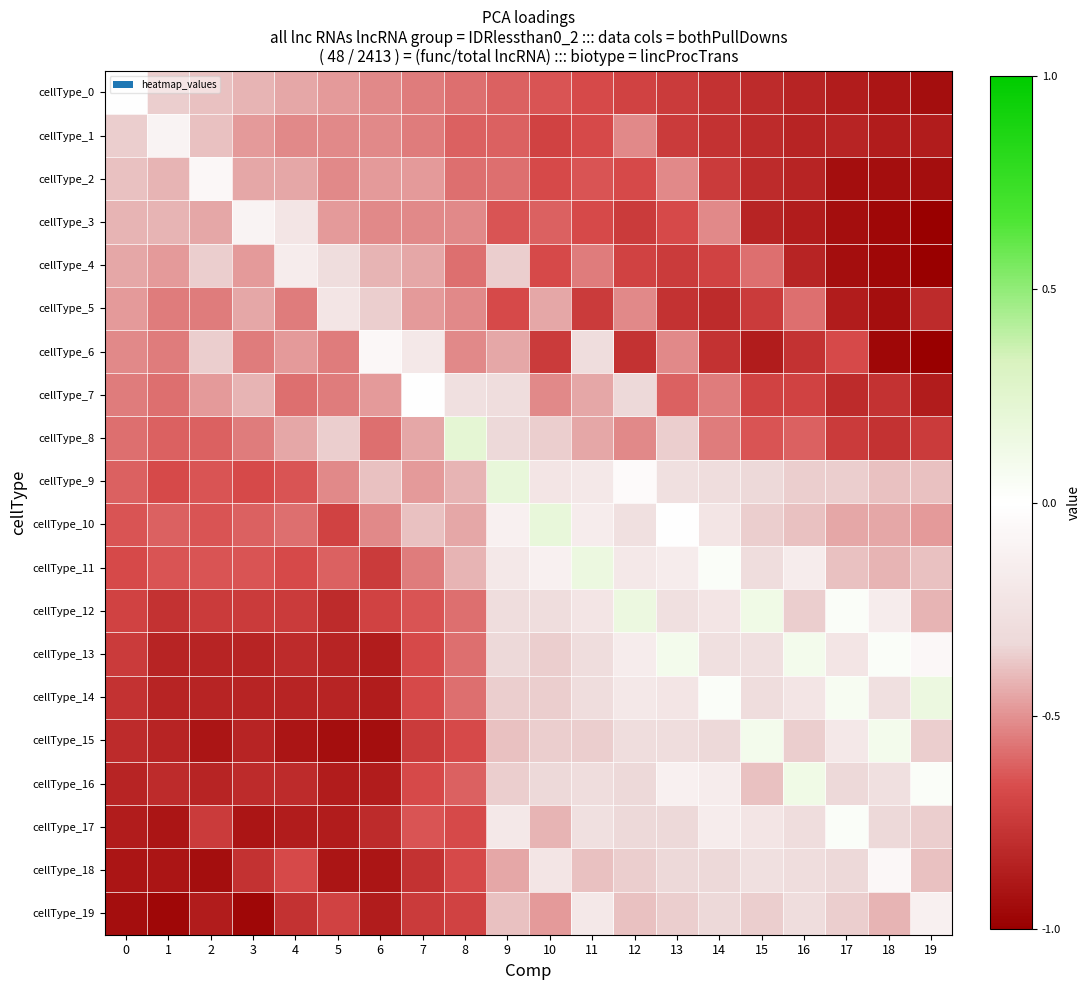

Reading left to right, what are all the values shown in this chart?

cellType_0: 0=0.0	1=-0.4	2=-0.4	3=-0.4	4=-0.5	5=-0.5	6=-0.5	7=-0.5	8=-0.6	9=-0.6	10=-0.6	11=-0.7	12=-0.7	13=-0.7	14=-0.8	15=-0.8	16=-0.8	17=-0.9	18=-0.9	19=-0.9
cellType_1: 0=-0.4	1=-0.1	2=-0.4	3=-0.5	4=-0.5	5=-0.5	6=-0.5	7=-0.5	8=-0.6	9=-0.6	10=-0.7	11=-0.7	12=-0.5	13=-0.7	14=-0.8	15=-0.8	16=-0.8	17=-0.8	18=-0.9	19=-0.9
cellType_2: 0=-0.4	1=-0.4	2=-0.1	3=-0.5	4=-0.5	5=-0.5	6=-0.5	7=-0.5	8=-0.6	9=-0.6	10=-0.7	11=-0.6	12=-0.7	13=-0.5	14=-0.7	15=-0.8	16=-0.8	17=-0.9	18=-0.9	19=-0.9
cellType_3: 0=-0.4	1=-0.4	2=-0.5	3=-0.1	4=-0.2	5=-0.5	6=-0.5	7=-0.5	8=-0.5	9=-0.6	10=-0.6	11=-0.7	12=-0.7	13=-0.7	14=-0.5	15=-0.8	16=-0.9	17=-0.9	18=-1.0	19=-1.0
cellType_4: 0=-0.5	1=-0.5	2=-0.4	3=-0.5	4=-0.2	5=-0.3	6=-0.4	7=-0.5	8=-0.6	9=-0.4	10=-0.7	11=-0.5	12=-0.7	13=-0.7	14=-0.7	15=-0.6	16=-0.8	17=-0.9	18=-1.0	19=-1.0
cellType_5: 0=-0.5	1=-0.5	2=-0.5	3=-0.5	4=-0.5	5=-0.2	6=-0.4	7=-0.5	8=-0.5	9=-0.7	10=-0.5	11=-0.7	12=-0.5	13=-0.8	14=-0.8	15=-0.7	16=-0.6	17=-0.9	18=-0.9	19=-0.8
cellType_6: 0=-0.5	1=-0.5	2=-0.4	3=-0.5	4=-0.5	5=-0.5	6=-0.1	7=-0.2	8=-0.5	9=-0.5	10=-0.7	11=-0.3	12=-0.8	13=-0.5	14=-0.8	15=-0.9	16=-0.8	17=-0.7	18=-1.0	19=-1.0
cellType_7: 0=-0.5	1=-0.6	2=-0.5	3=-0.4	4=-0.6	5=-0.5	6=-0.5	7=0.0	8=-0.3	9=-0.3	10=-0.5	11=-0.5	12=-0.3	13=-0.6	14=-0.5	15=-0.7	16=-0.7	17=-0.8	18=-0.8	19=-0.9
cellType_8: 0=-0.6	1=-0.6	2=-0.6	3=-0.5	4=-0.5	5=-0.4	6=-0.6	7=-0.5	8=0.2	9=-0.3	10=-0.4	11=-0.5	12=-0.5	13=-0.4	14=-0.5	15=-0.6	16=-0.6	17=-0.7	18=-0.8	19=-0.7
cellType_9: 0=-0.6	1=-0.7	2=-0.6	3=-0.7	4=-0.6	5=-0.5	6=-0.4	7=-0.5	8=-0.4	9=0.2	10=-0.2	11=-0.2	12=-0.0	13=-0.3	14=-0.3	15=-0.3	16=-0.4	17=-0.4	18=-0.4	19=-0.4
cellType_10: 0=-0.6	1=-0.6	2=-0.6	3=-0.6	4=-0.6	5=-0.7	6=-0.5	7=-0.4	8=-0.5	9=-0.1	10=0.2	11=-0.2	12=-0.3	13=0.0	14=-0.2	15=-0.4	16=-0.4	17=-0.5	18=-0.5	19=-0.5
cellType_11: 0=-0.7	1=-0.6	2=-0.6	3=-0.6	4=-0.7	5=-0.6	6=-0.7	7=-0.5	8=-0.4	9=-0.2	10=-0.1	11=0.2	12=-0.2	13=-0.2	14=0.0	15=-0.3	16=-0.2	17=-0.4	18=-0.4	19=-0.4
cellType_12: 0=-0.7	1=-0.8	2=-0.7	3=-0.7	4=-0.7	5=-0.8	6=-0.7	7=-0.6	8=-0.6	9=-0.3	10=-0.3	11=-0.2	12=0.2	13=-0.3	14=-0.2	15=0.1	16=-0.4	17=0.0	18=-0.2	19=-0.4
cellType_13: 0=-0.7	1=-0.8	2=-0.8	3=-0.8	4=-0.8	5=-0.8	6=-0.9	7=-0.7	8=-0.6	9=-0.3	10=-0.4	11=-0.3	12=-0.2	13=0.1	14=-0.3	15=-0.3	16=0.1	17=-0.2	18=0.0	19=-0.1
cellType_14: 0=-0.8	1=-0.8	2=-0.8	3=-0.8	4=-0.8	5=-0.8	6=-0.9	7=-0.7	8=-0.6	9=-0.4	10=-0.4	11=-0.3	12=-0.2	13=-0.2	14=0.0	15=-0.3	16=-0.2	17=0.1	18=-0.3	19=0.2
cellType_15: 0=-0.8	1=-0.8	2=-0.9	3=-0.8	4=-0.9	5=-0.9	6=-0.9	7=-0.7	8=-0.7	9=-0.4	10=-0.4	11=-0.4	12=-0.3	13=-0.3	14=-0.3	15=0.1	16=-0.4	17=-0.2	18=0.1	19=-0.4
cellType_16: 0=-0.8	1=-0.8	2=-0.8	3=-0.8	4=-0.8	5=-0.9	6=-0.9	7=-0.7	8=-0.6	9=-0.4	10=-0.3	11=-0.3	12=-0.3	13=-0.1	14=-0.2	15=-0.4	16=0.1	17=-0.3	18=-0.3	19=0.0
cellType_17: 0=-0.9	1=-0.9	2=-0.7	3=-0.9	4=-0.9	5=-0.9	6=-0.8	7=-0.6	8=-0.7	9=-0.2	10=-0.4	11=-0.3	12=-0.3	13=-0.3	14=-0.2	15=-0.2	16=-0.3	17=0.0	18=-0.3	19=-0.4
cellType_18: 0=-0.9	1=-0.9	2=-0.9	3=-0.8	4=-0.7	5=-0.9	6=-0.9	7=-0.8	8=-0.7	9=-0.5	10=-0.2	11=-0.4	12=-0.4	13=-0.3	14=-0.3	15=-0.3	16=-0.3	17=-0.3	18=-0.1	19=-0.4
cellType_19: 0=-0.9	1=-1.0	2=-0.9	3=-1.0	4=-0.8	5=-0.7	6=-0.9	7=-0.7	8=-0.7	9=-0.4	10=-0.5	11=-0.2	12=-0.4	13=-0.4	14=-0.3	15=-0.4	16=-0.3	17=-0.4	18=-0.4	19=-0.1